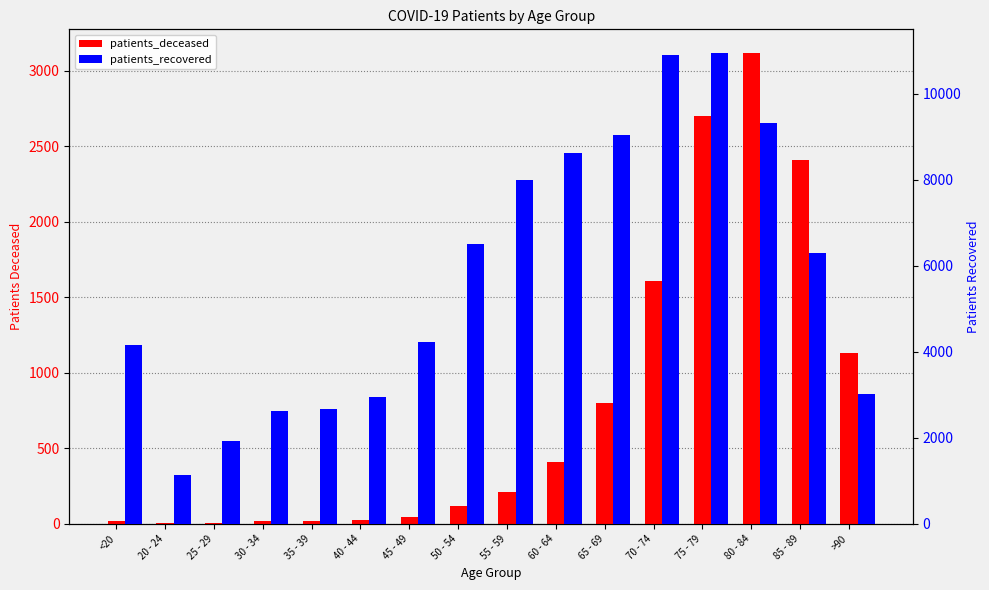

Which series has the widest spread of values?

patients_recovered